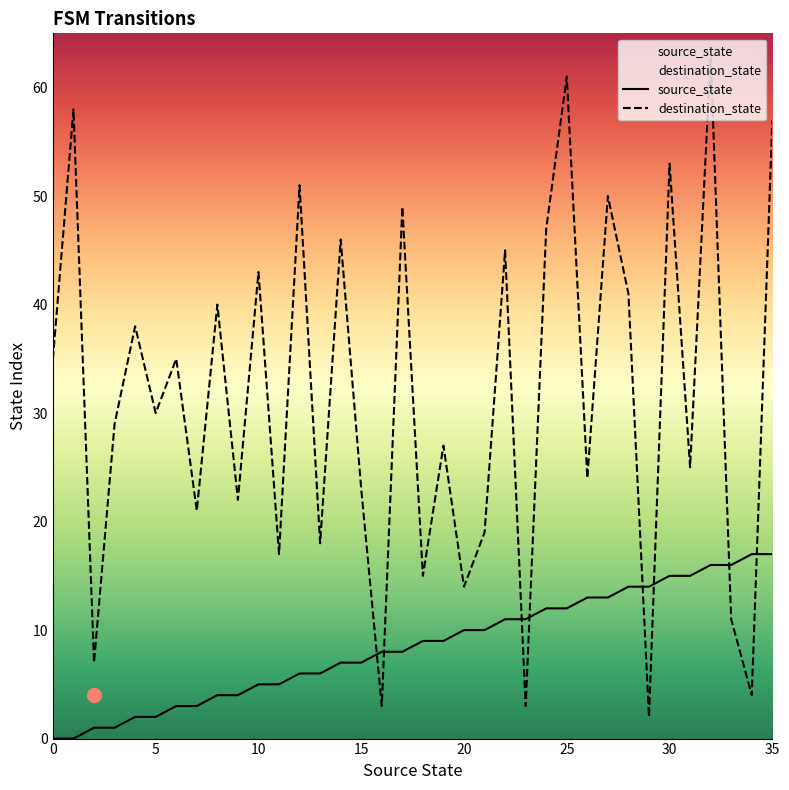

What is the spread (max minus min) of values at 12?

45